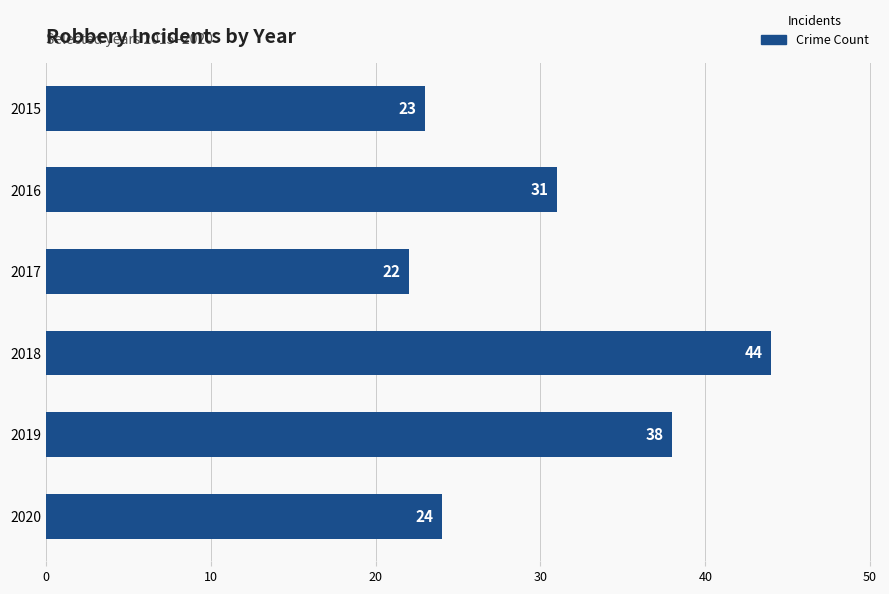

Reading top to bottom, what are all the values shown in this chart?

23	31	22	44	38	24